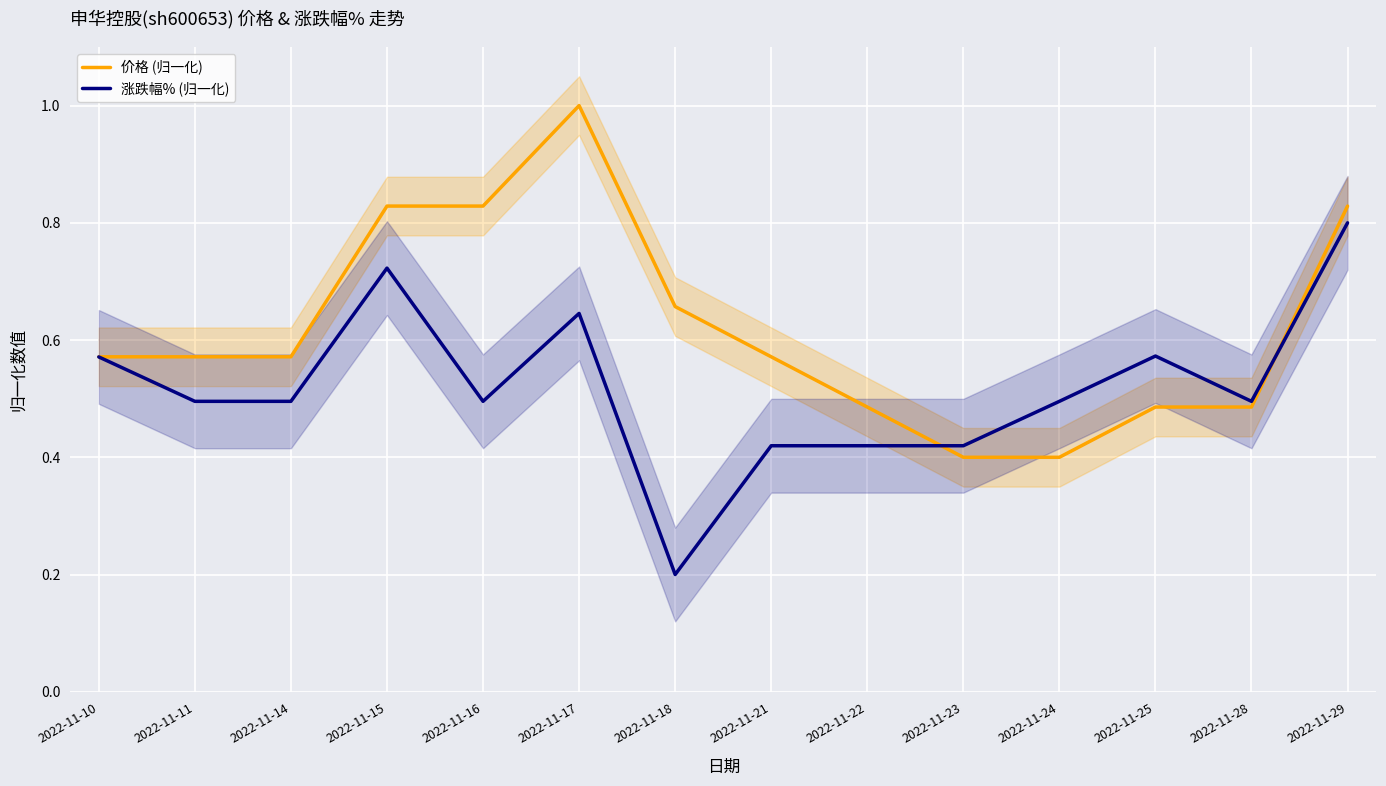

What is the sum of all 涨跌幅% (归一化) values?

7.2